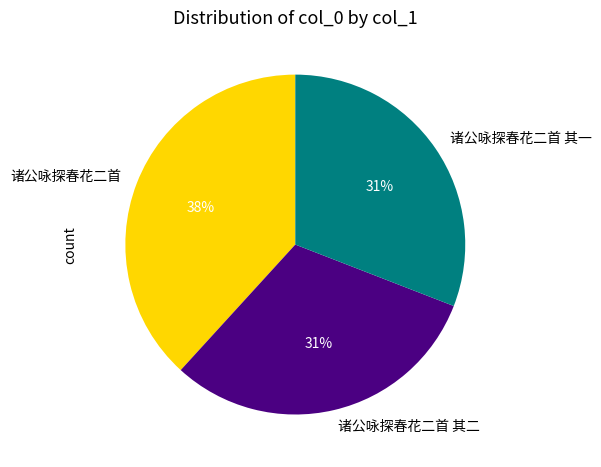

What percentage is the 诸公咏探春花二首 slice, to the nearest percent?

38%